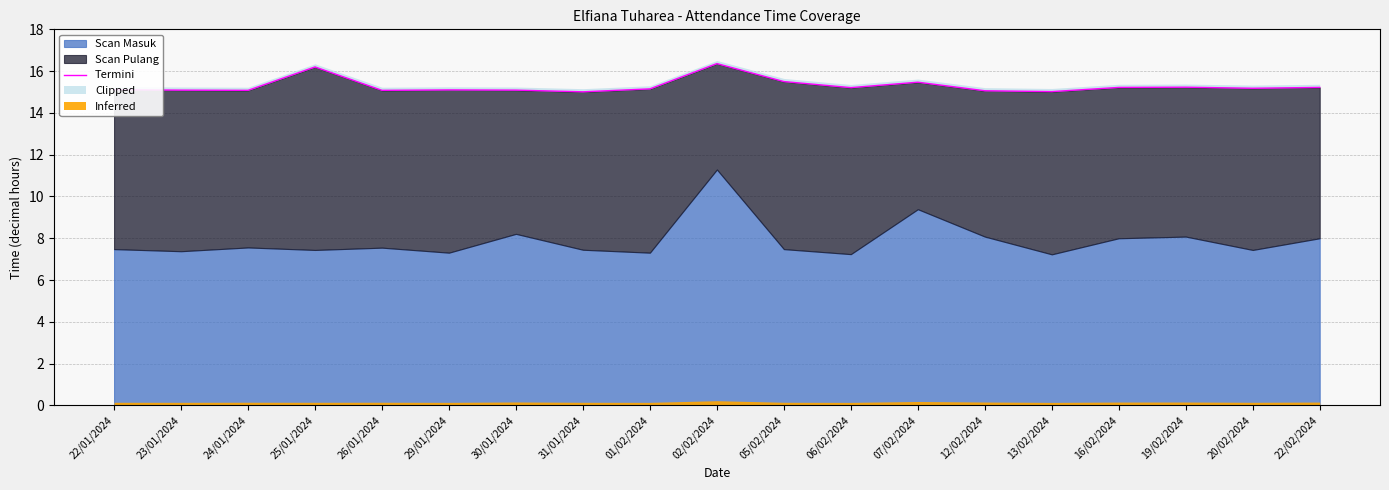

What position from the right is 12/02/2024?

6